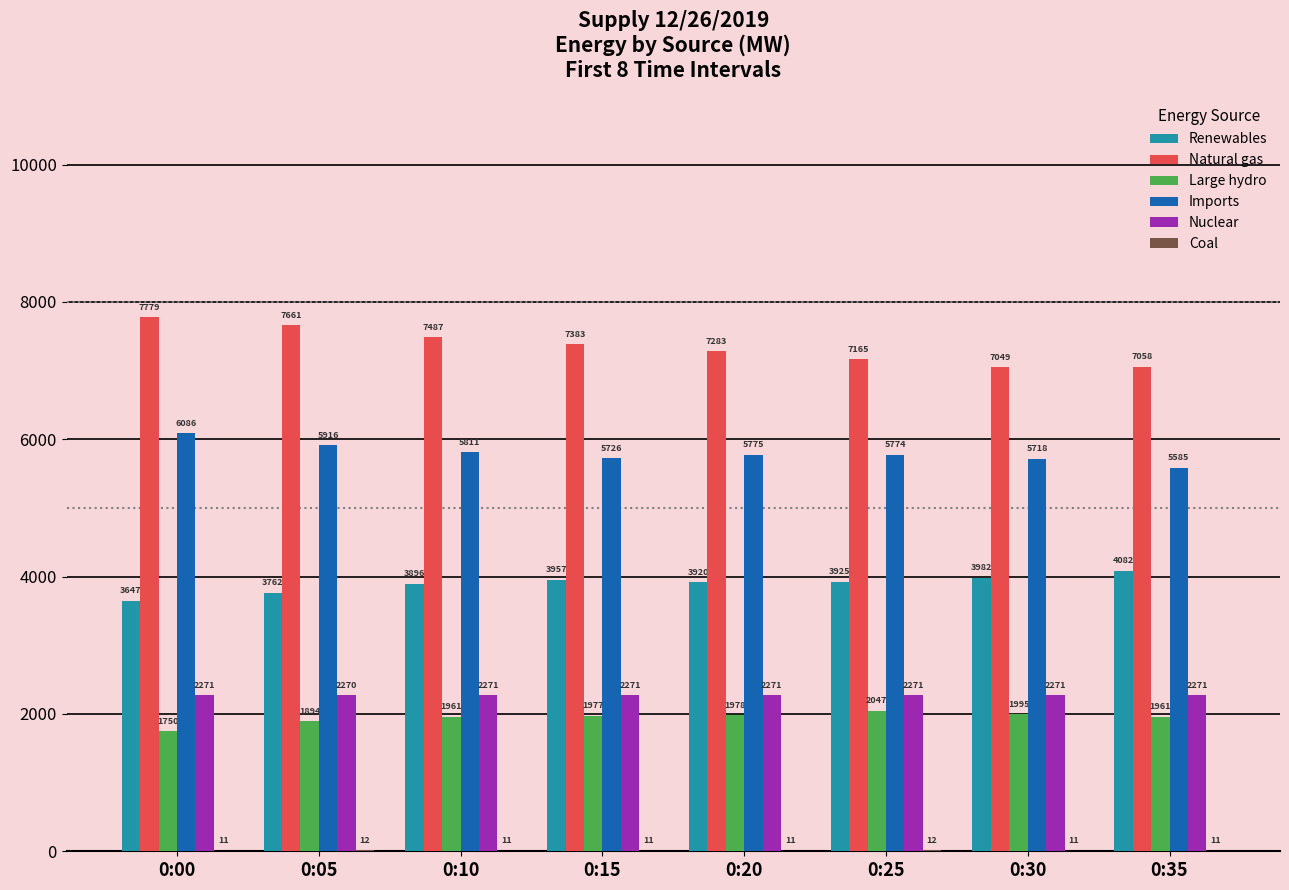

The value of Nuclear at 0:20 is 1192. True or false?

False